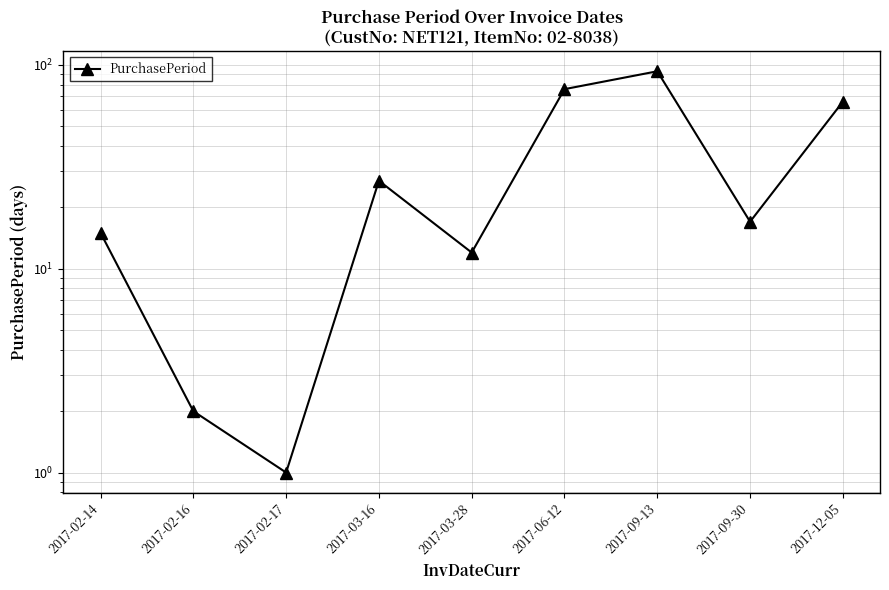

Rank the categories by value from highest to lowest.

2017-09-13, 2017-06-12, 2017-12-05, 2017-03-16, 2017-09-30, 2017-02-14, 2017-03-28, 2017-02-16, 2017-02-17